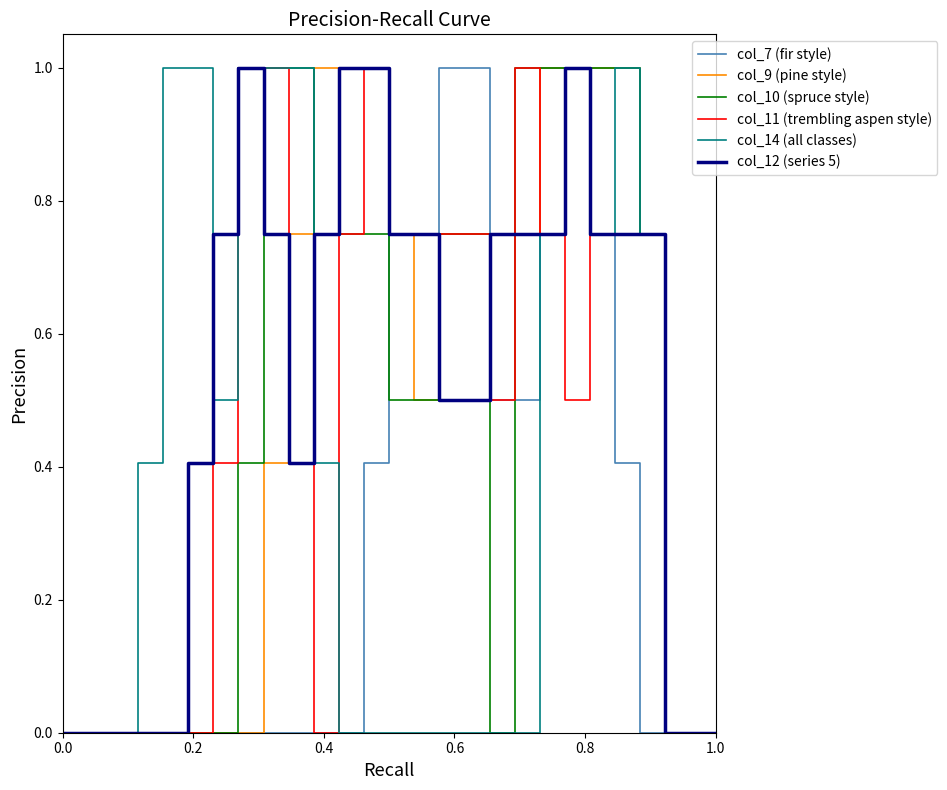

What is the greatest value displayed?

1.0